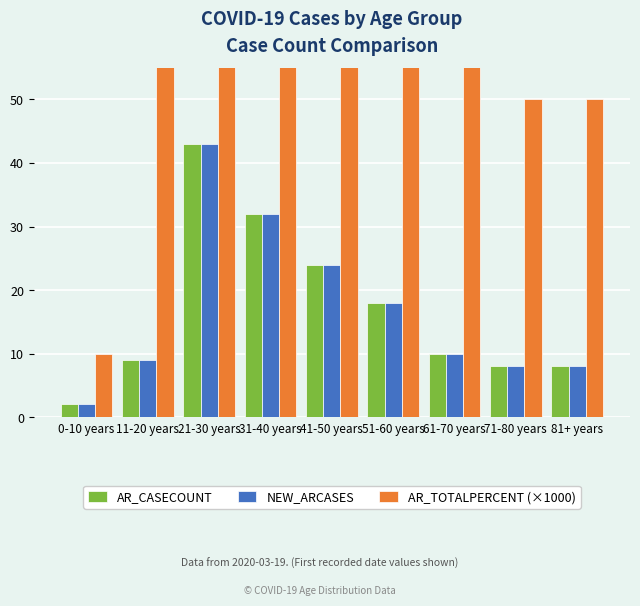

The NEW_ARCASES series shows 32 at 31-40 years. True or false?

True